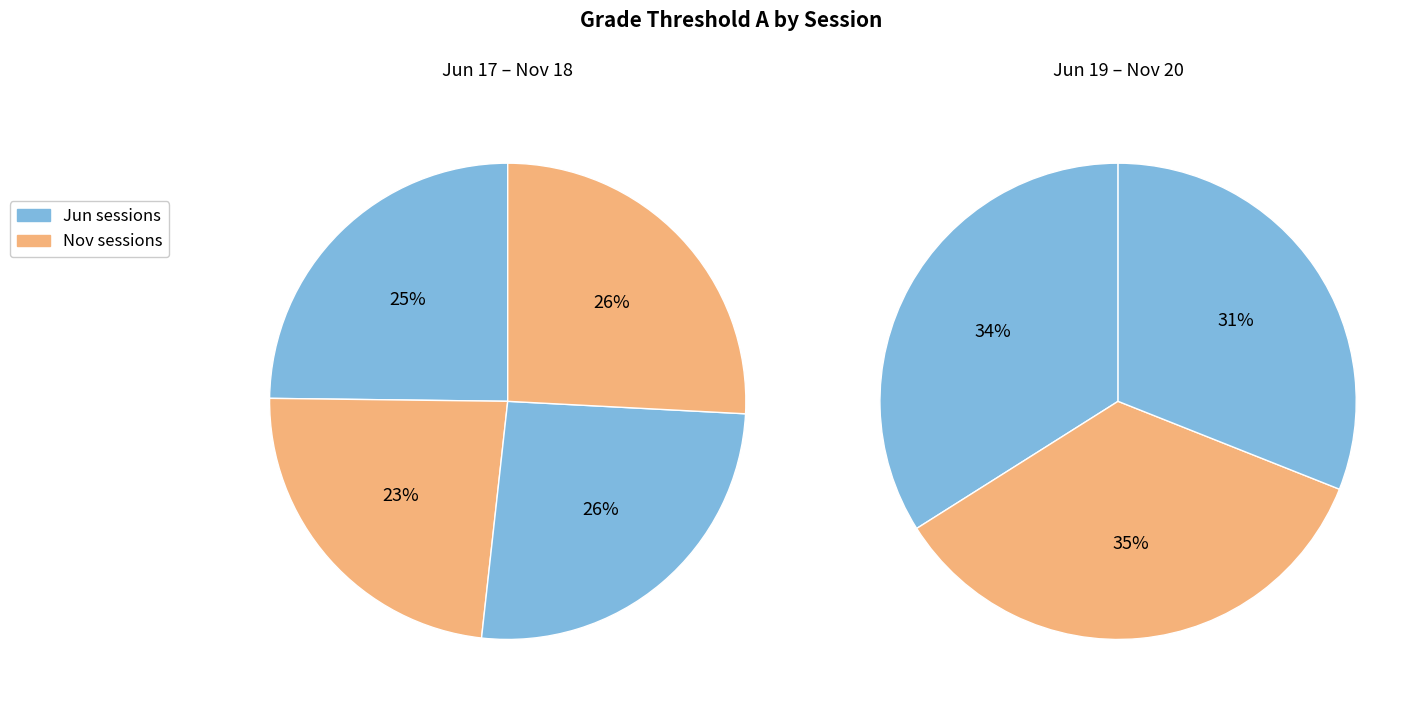

Count the number of slices in the pie.

7